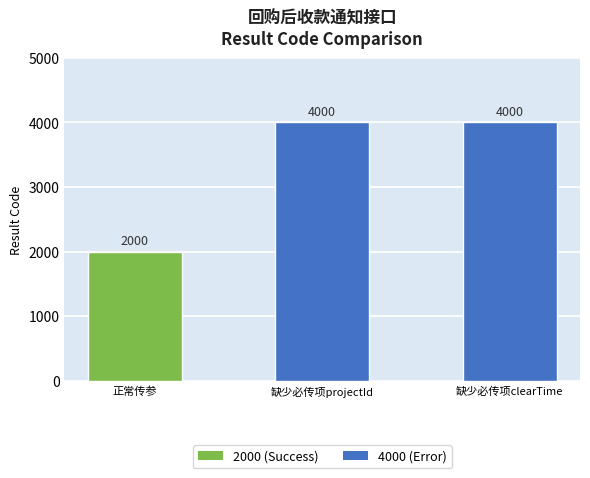

Is it true that the value at 正常传参 is 427?

False